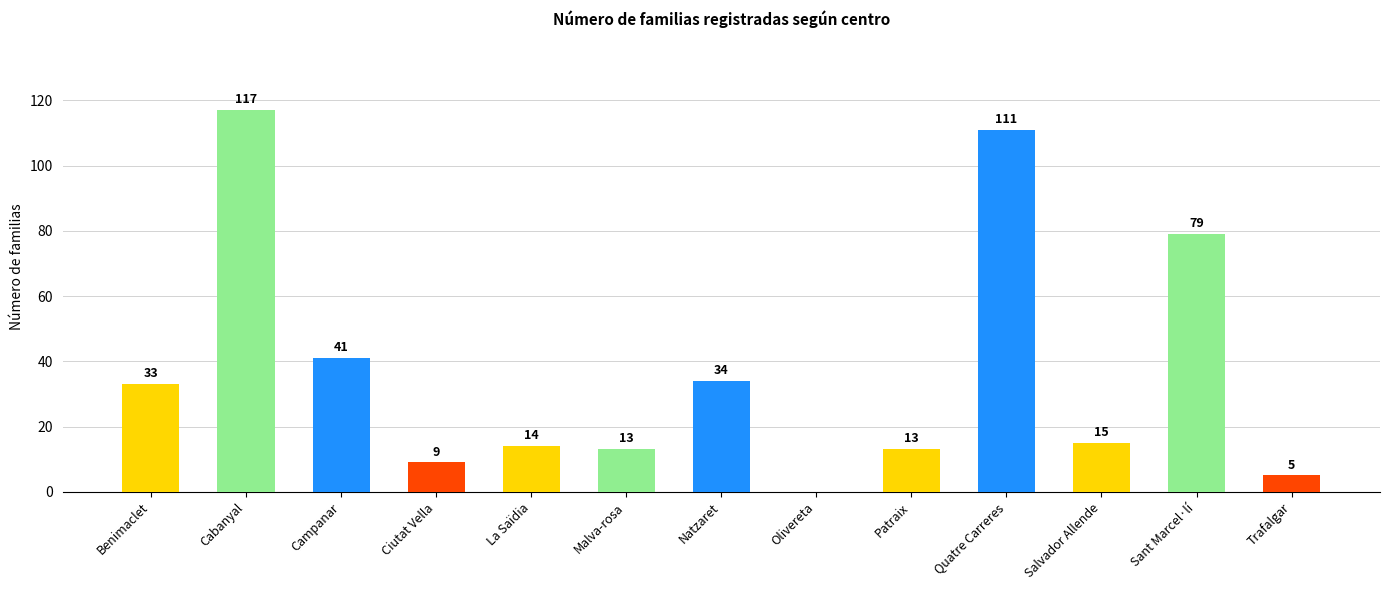

Reading left to right, extract all data points from this chart.

33	117	41	9	14	13	34	0	13	111	15	79	5